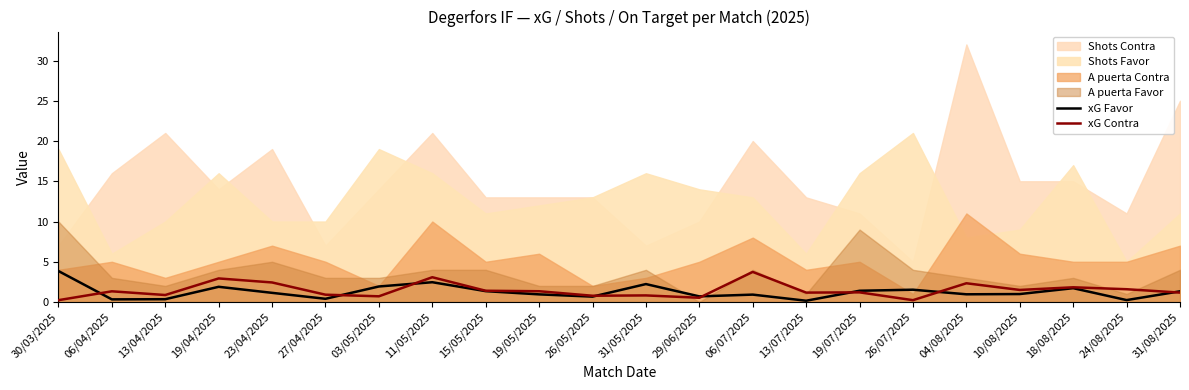

The xG Favor series shows 0.4 at 06/07/2025. True or false?

False